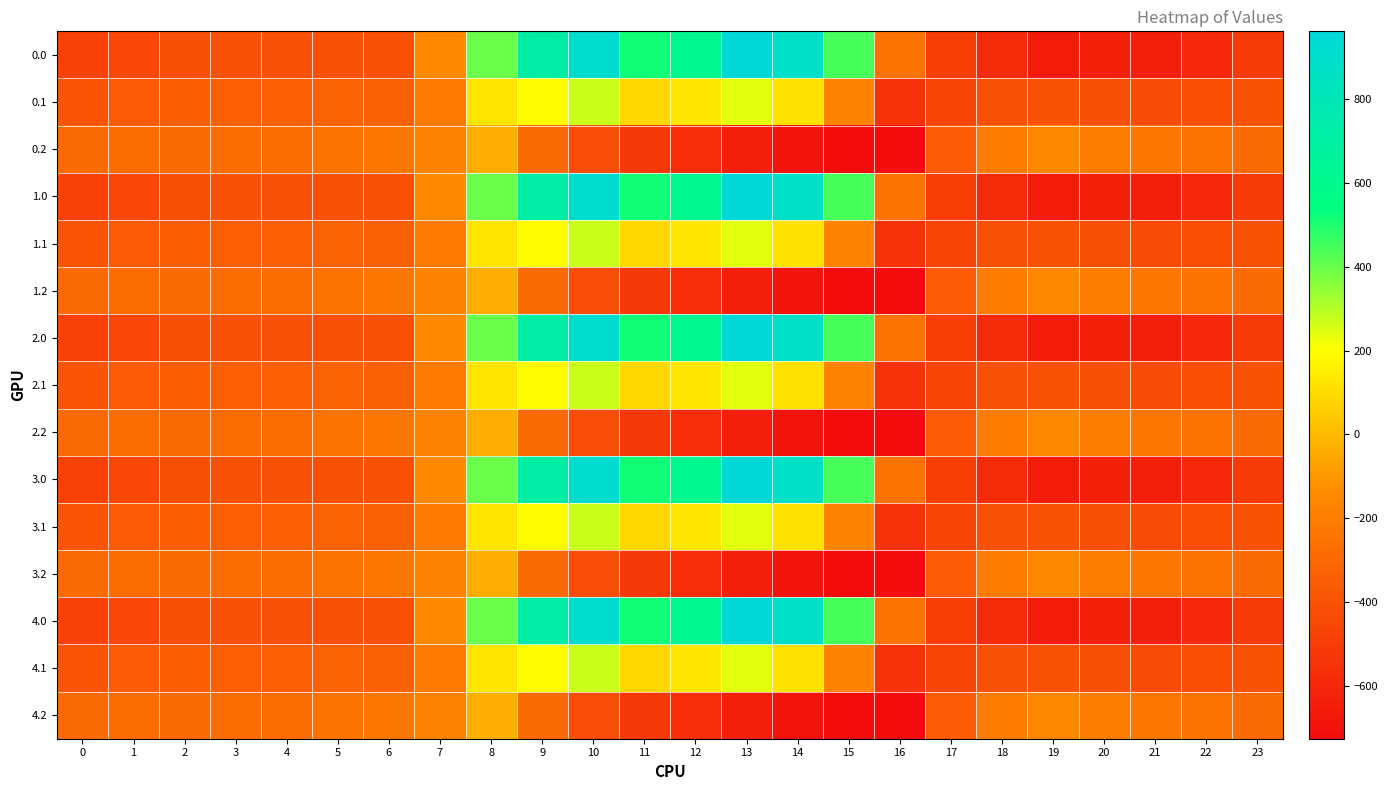

What is the spread (max minus min) of values at 20?

430.7